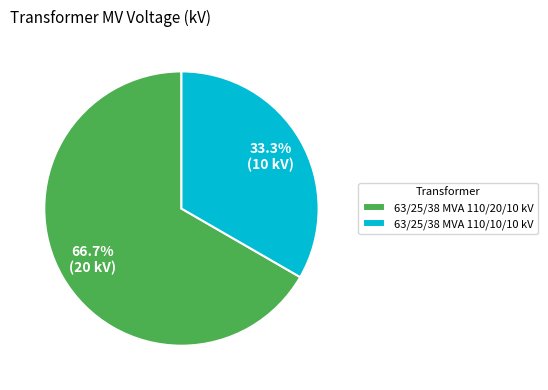

Which slice is the smallest?

63/25/38 MVA 110/10/10 kV